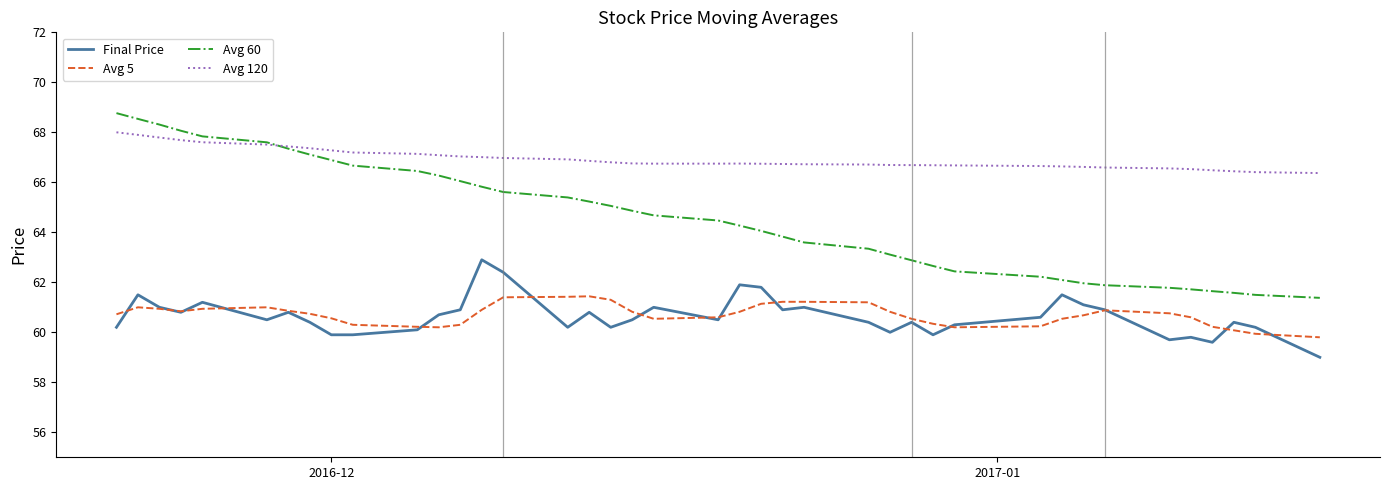

True or false: Avg 120 and Avg 5 intersect in this chart.

False